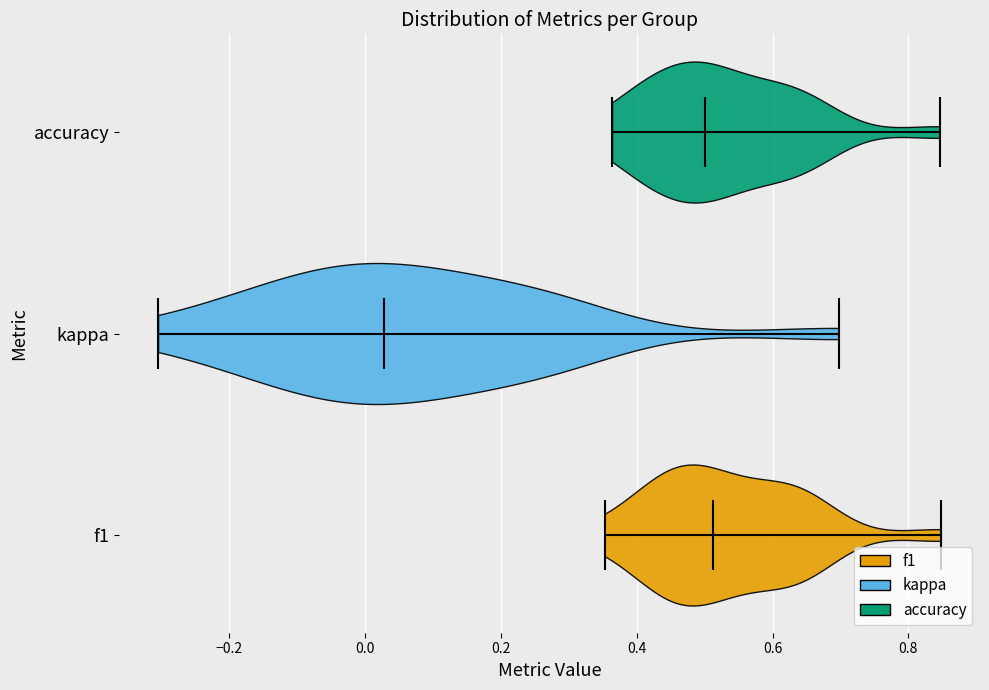

Reading bottom to top, read every violin against the x-axis: where its median line is, and the lowest and highest points it reaches. The values are not printed on the chart, so give them approximately, as read against the axis.

f1: median line 0.52, lowest point 0.36, highest point 0.84
kappa: median line 0.02, lowest point -0.30, highest point 0.70
accuracy: median line 0.50, lowest point 0.36, highest point 0.84